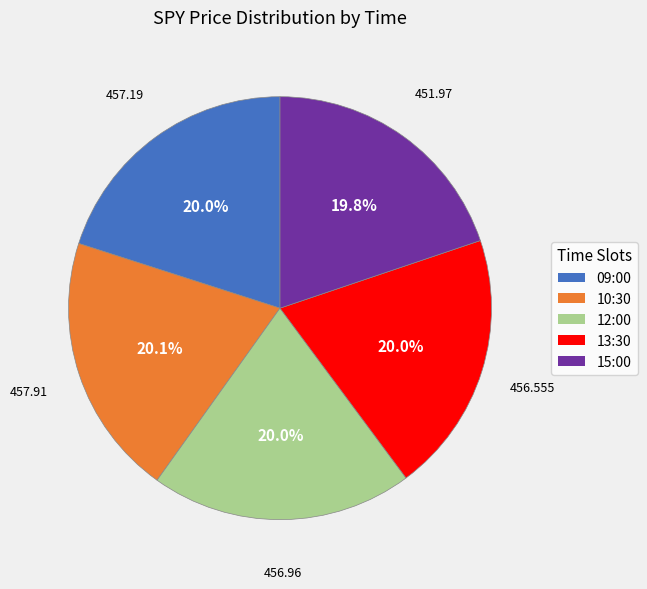

Count the number of slices in the pie.

5